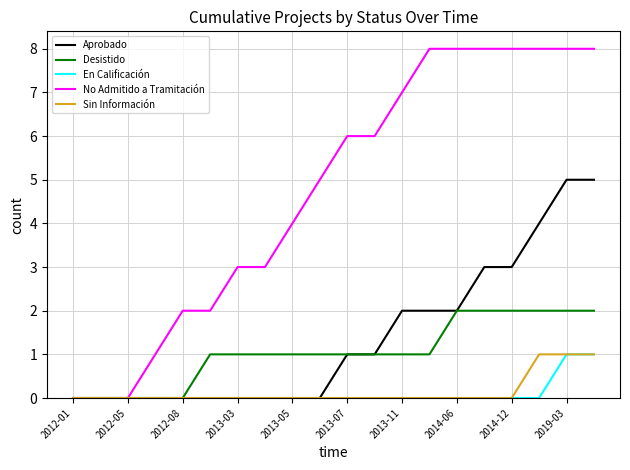

Which series has the largest total across all categories?

No Admitido a Tramitación